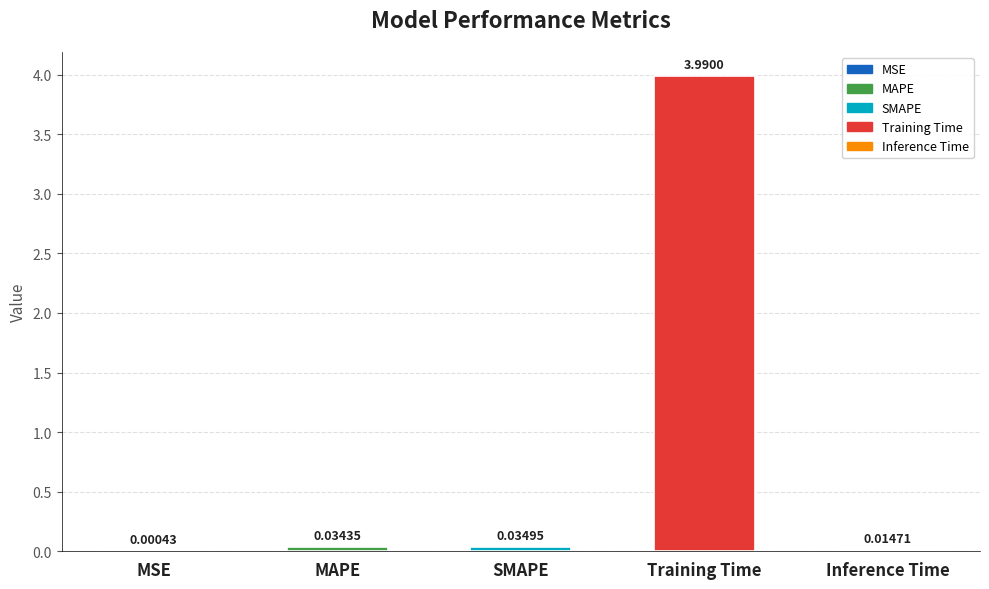

What is the change in value from MAPE to Training Time?

+4.0